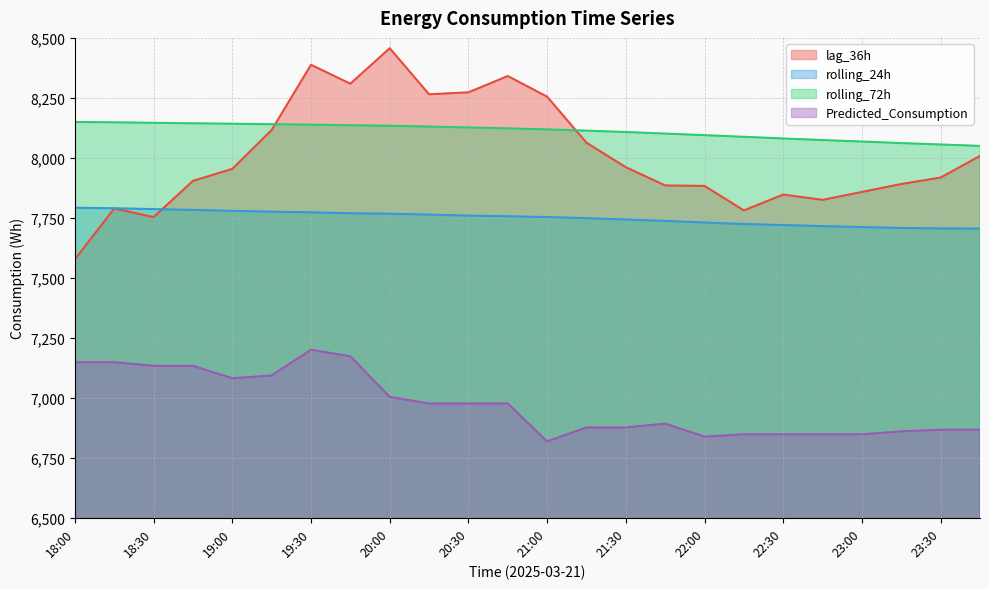

Between 19:45 and 22:15, which series saw the biggest shift?

lag_36h